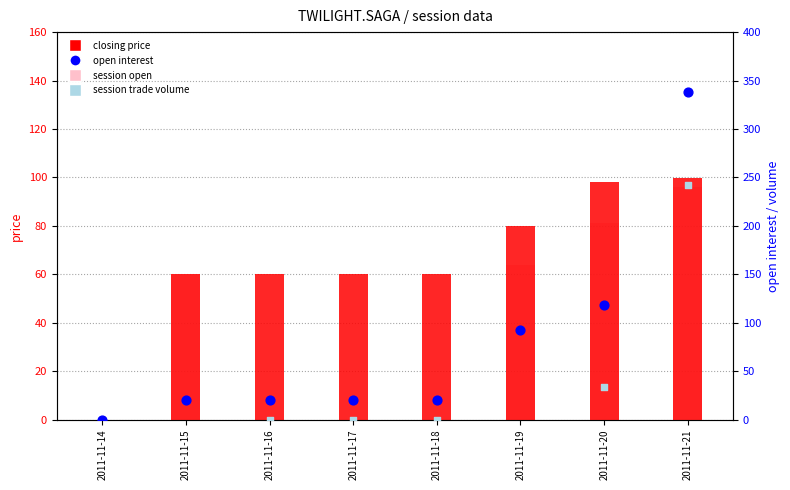

At which category is the sum across all series the highest?

2011-11-21